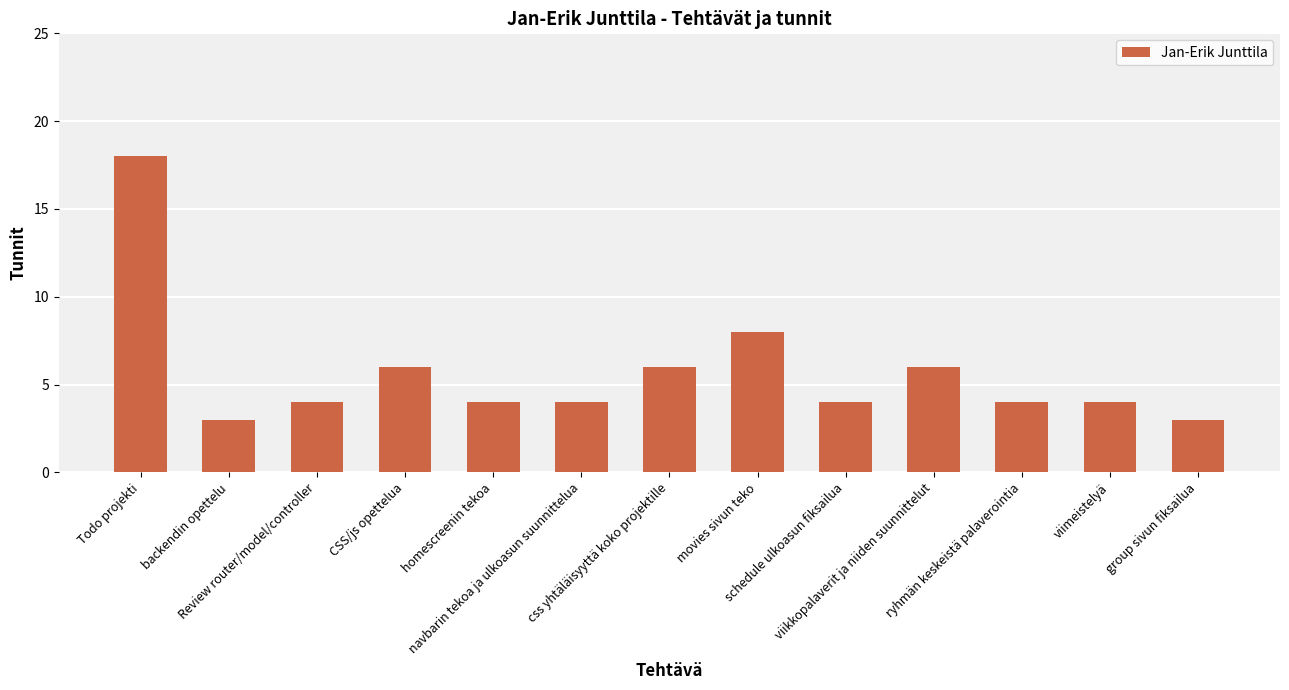

What position from the right is movies sivun teko?

6